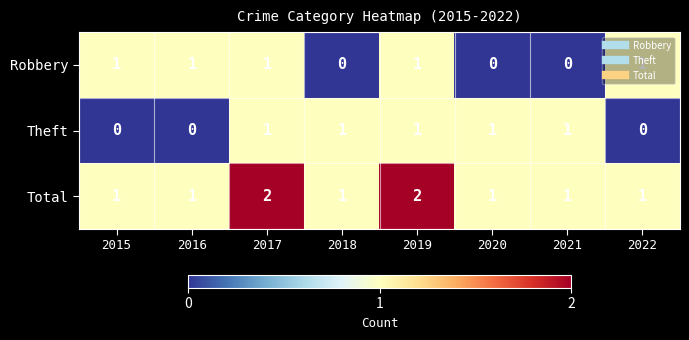

What is the maximum value shown in the chart?

2